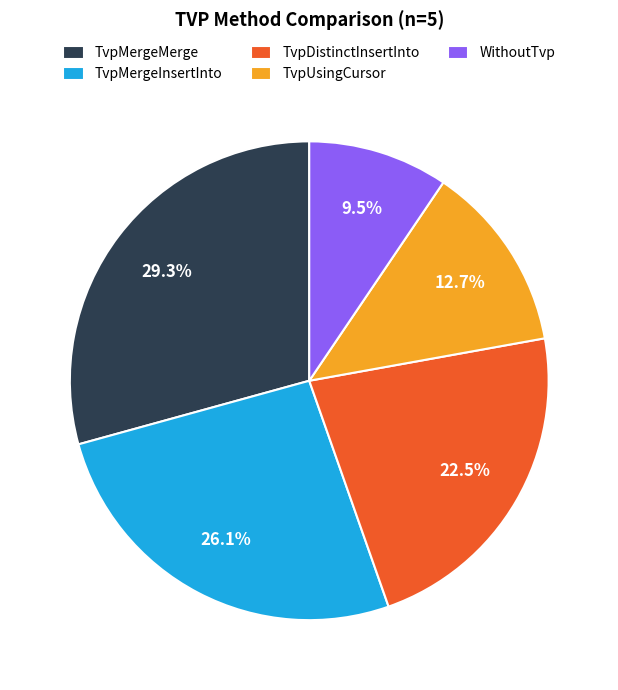

What portion of the pie excludes TvpDistinctInsertInto?

77.5%